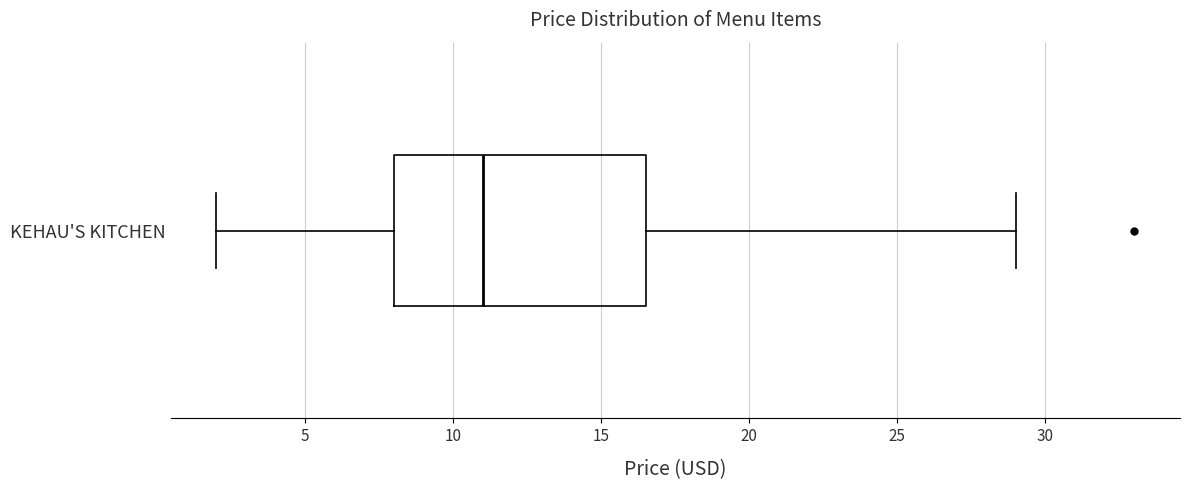

Read this box plot against the x-axis: the position of the median line, the range covered by the box, and the ends of both whiskers. The values are not printed on the chart, so give them approximately, as read against the axis.

median 11.0, box 8.0 to 16.5, whiskers 2.0 to 29.0